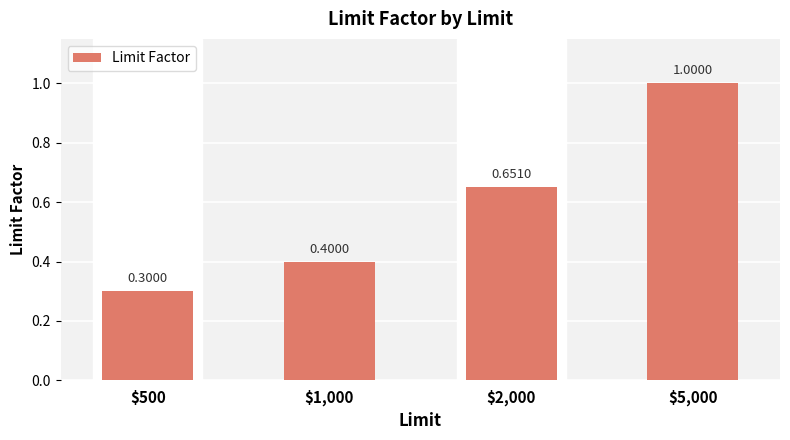

List the labels in order of value, largest first.

$5,000, $2,000, $1,000, $500